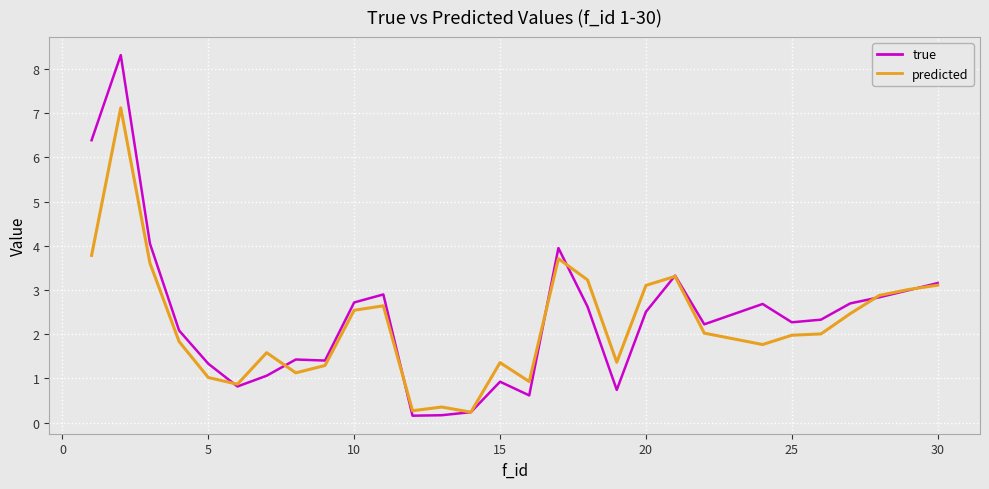

Rank the series by their maximum value, from highest to lowest.

true, predicted